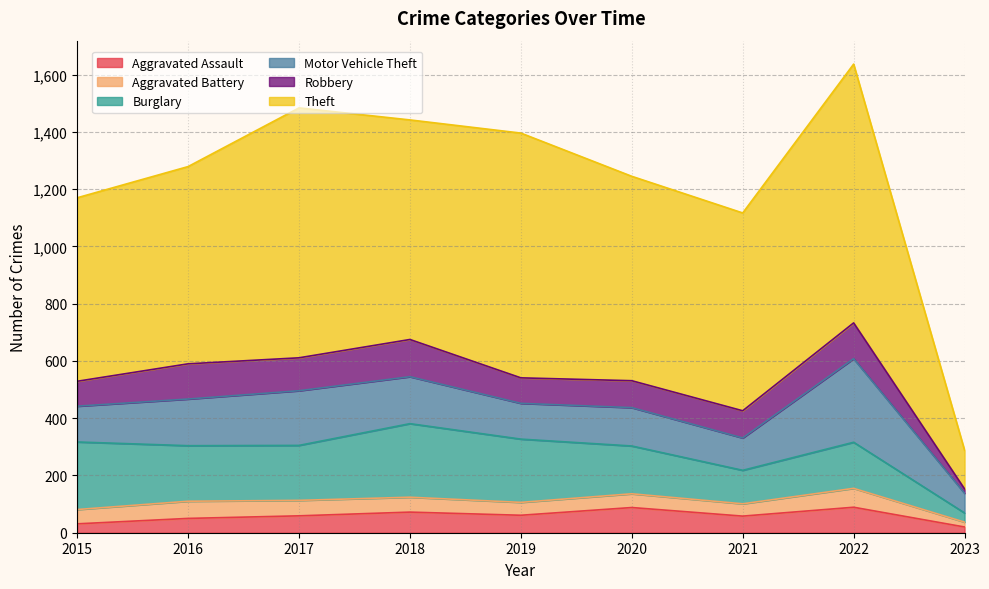

Reading left to right, extract all data points from this chart.

Aggravated Assault: 31	50	59	72	61	88	58	89	20
Aggravated Battery: 50	60	54	52	45	48	43	66	17
Burglary: 236	194	192	257	221	167	117	161	32
Motor Vehicle Theft: 125	163	191	164	125	134	113	292	69
Robbery: 87	123	115	130	89	94	95	125	15
Theft: 641	689	873	767	855	714	691	904	135